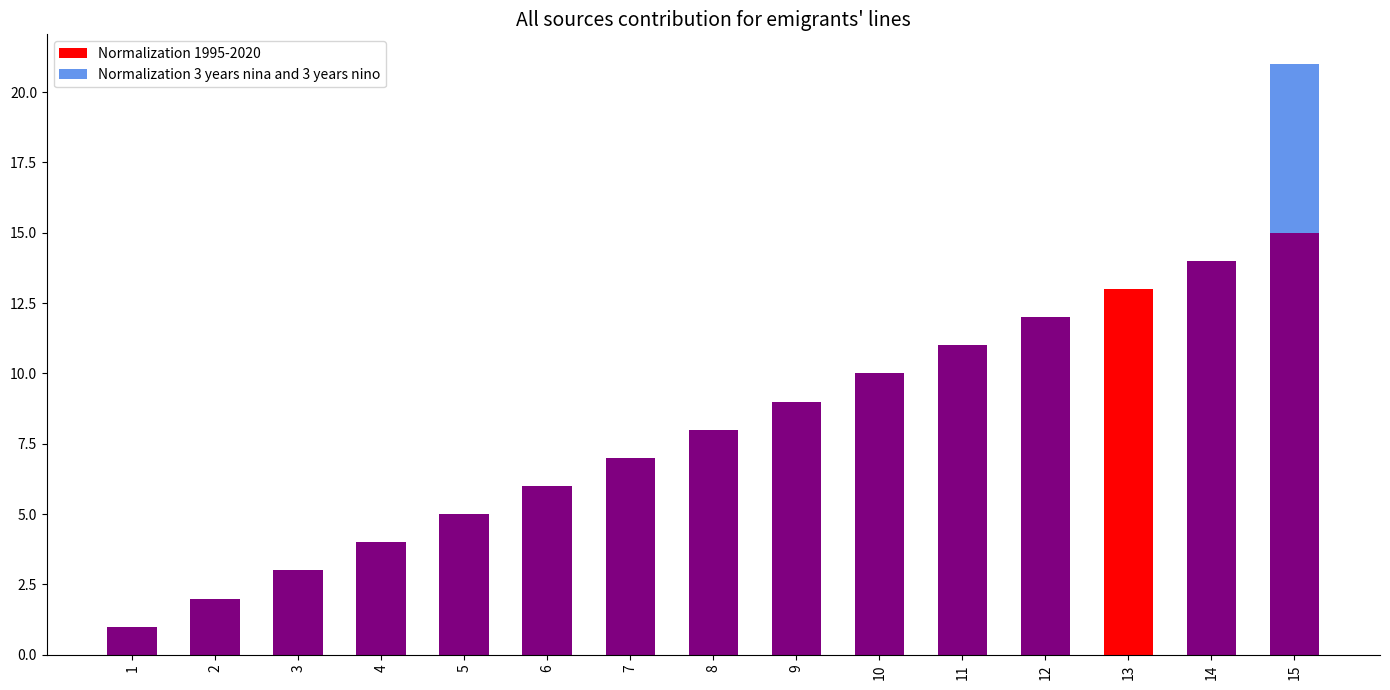

What is the sum of all Normalization 1995-2020 values?

120